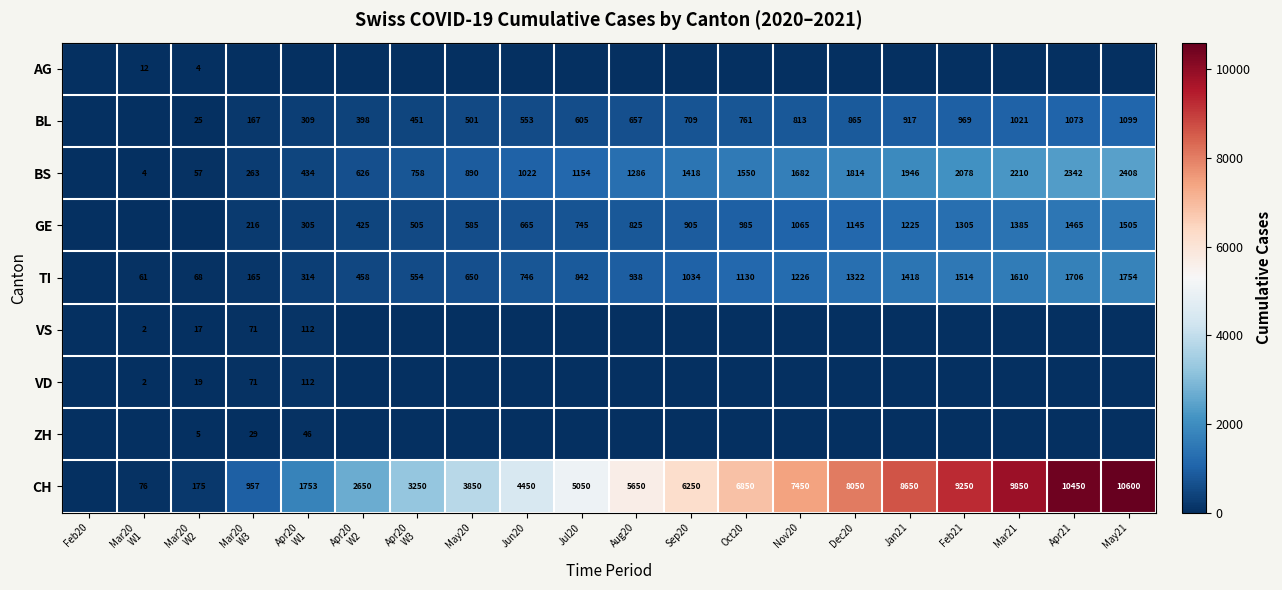

The TI series shows 1226 at Nov20. True or false?

True